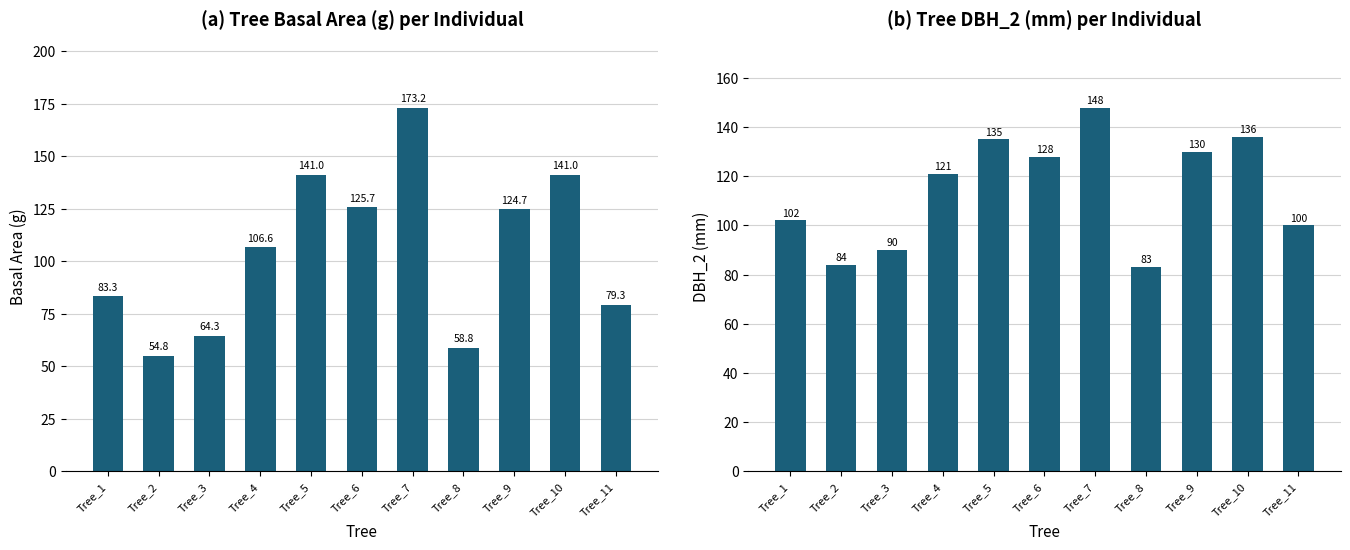

Which series has the largest range (max minus min)?

g